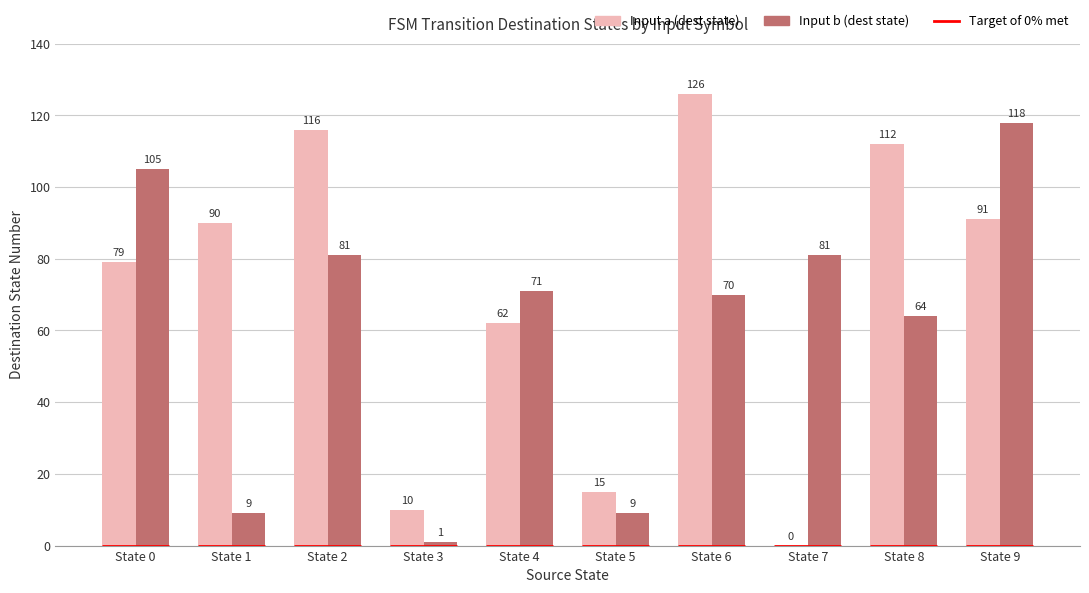

List the series in order of their peak value, lowest first.

Input b (dest state), Input a (dest state)